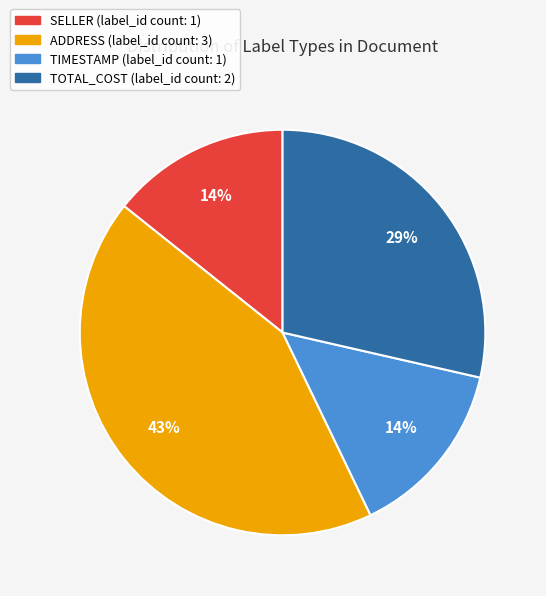

To the nearest percent, what is the difference between the largest and smallest slice percentages?

29%